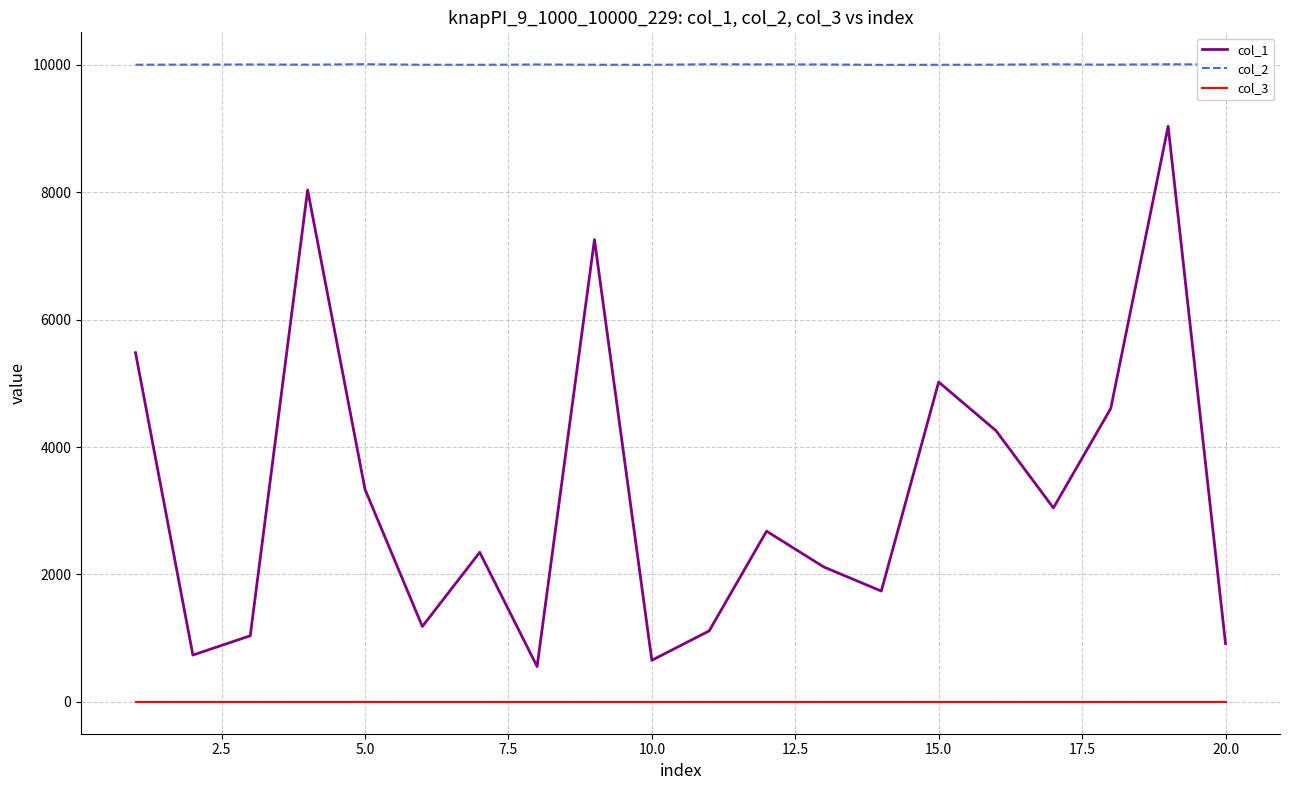

True or false: col_3 and col_2 intersect in this chart.

False